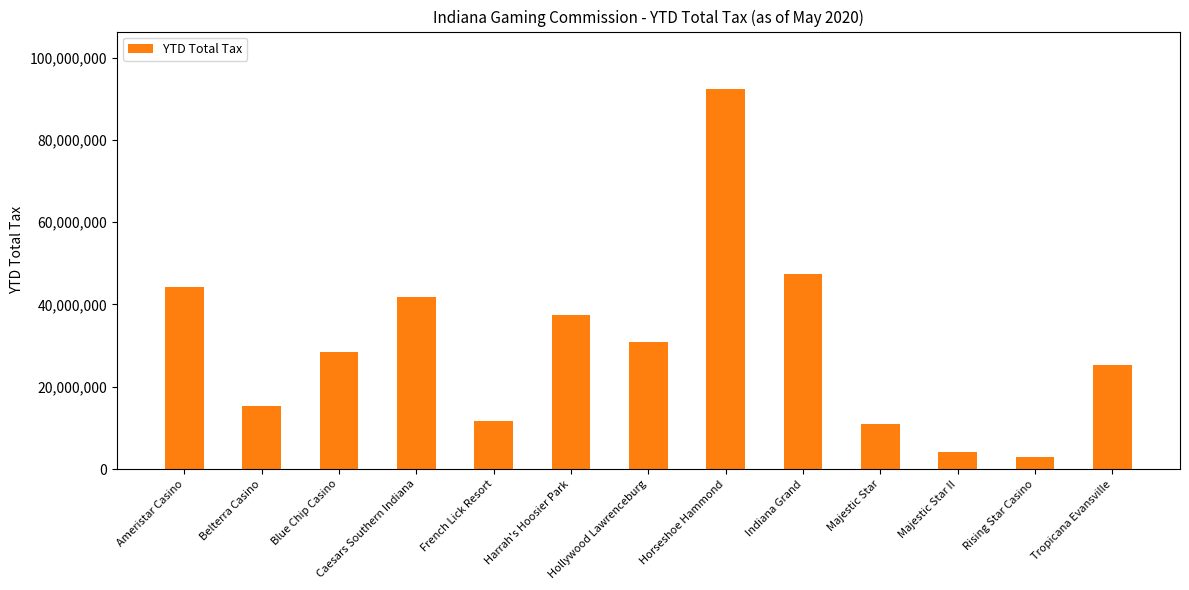

The value at Hollywood Lawrenceburg is 7006260. True or false?

False